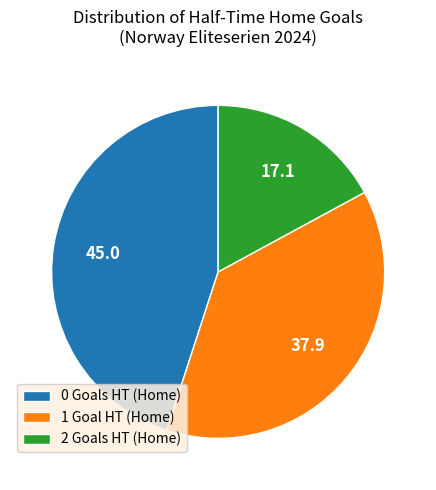

Is the sum of 2 and 0 greater than half?

Yes